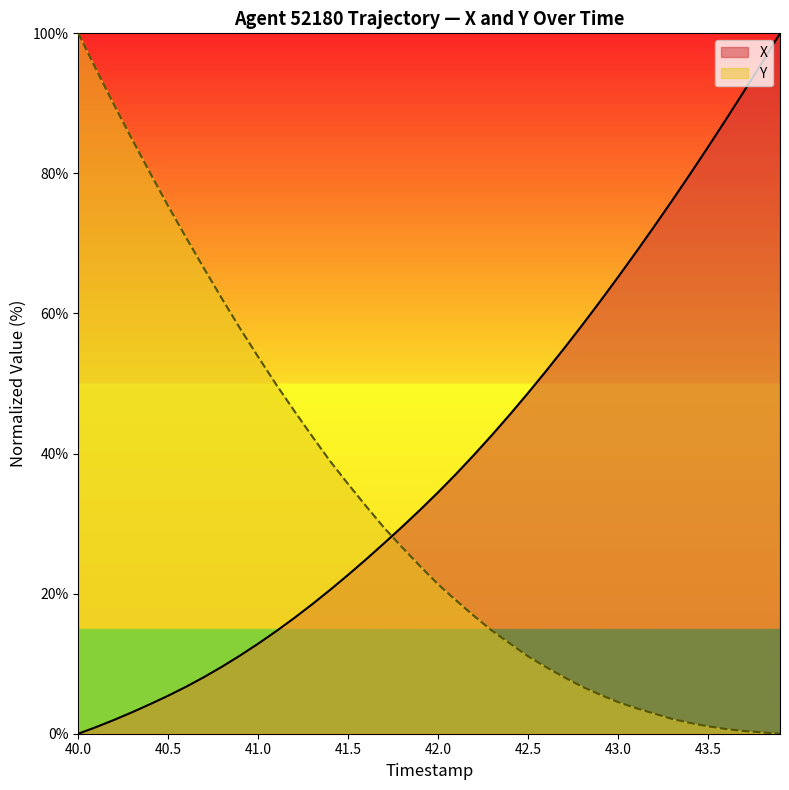

How many data points in Y are less than 23?

20